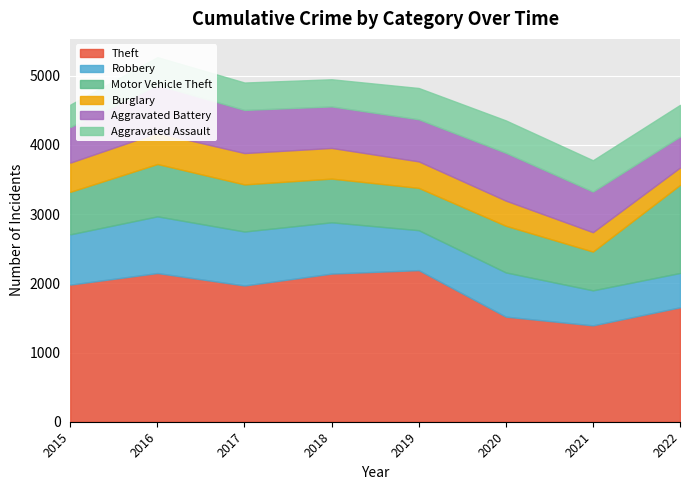

Where does the Aggravated Assault series first go above 452?

2020